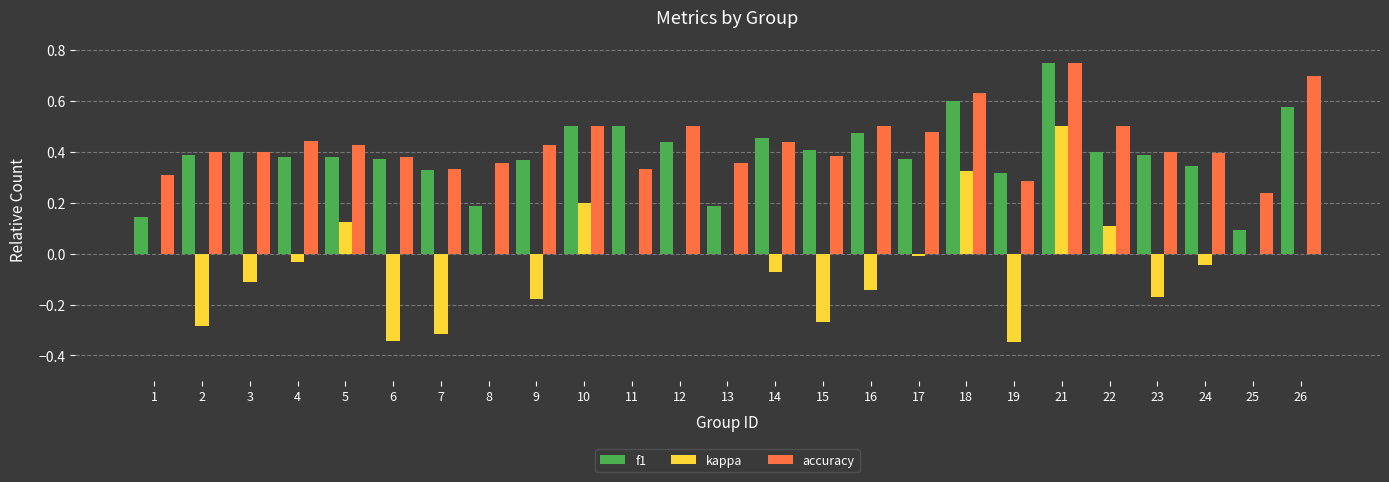

Between 4 and 5, which series saw the biggest shift?

kappa